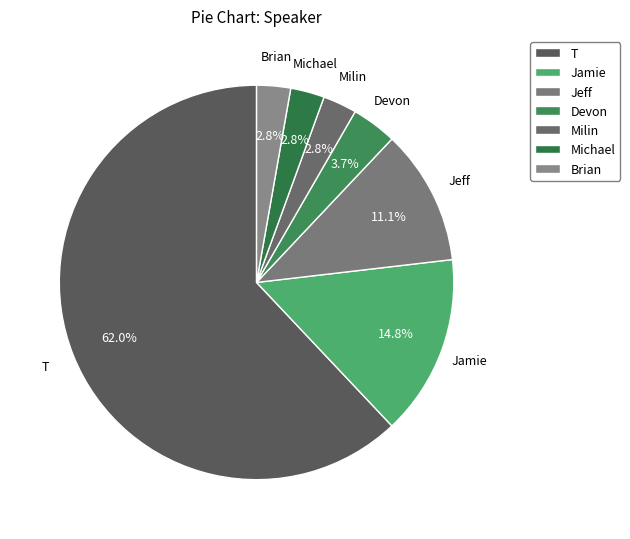

Count the number of slices in the pie.

7